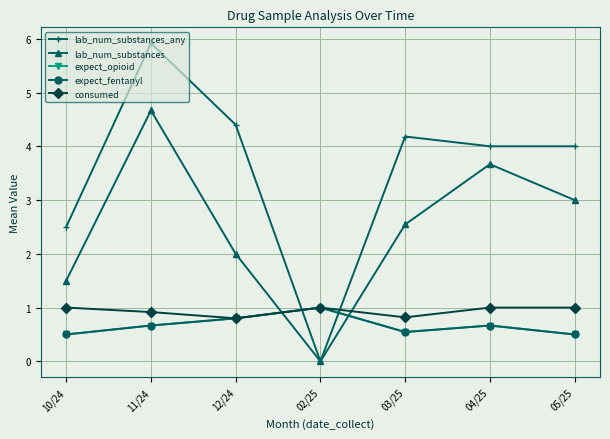

The value of expect_opioid at 02/25 is 1.0. True or false?

True